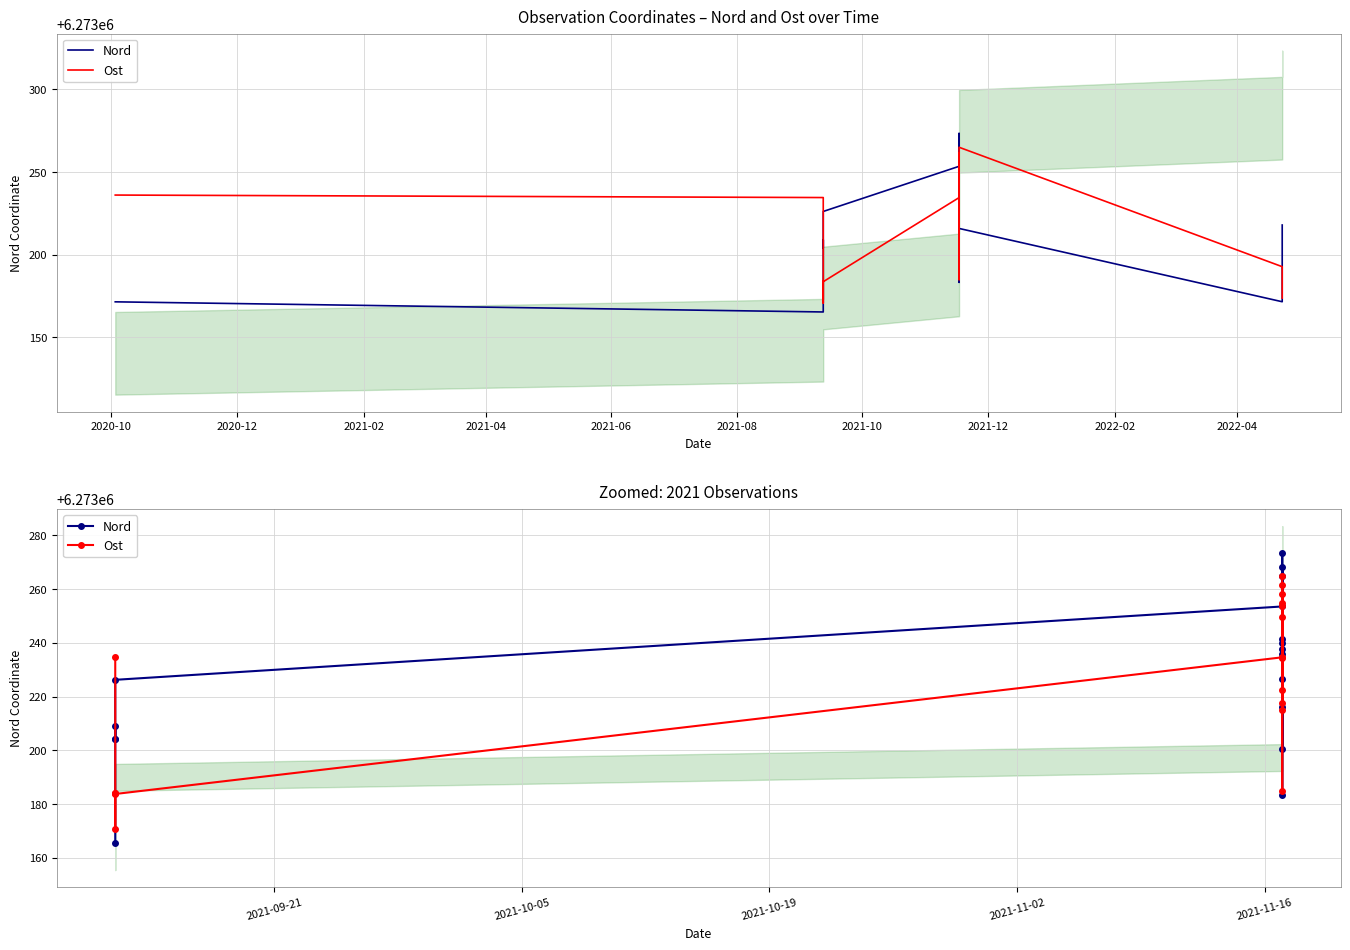

What is the maximum value shown in the chart?

6273273.4